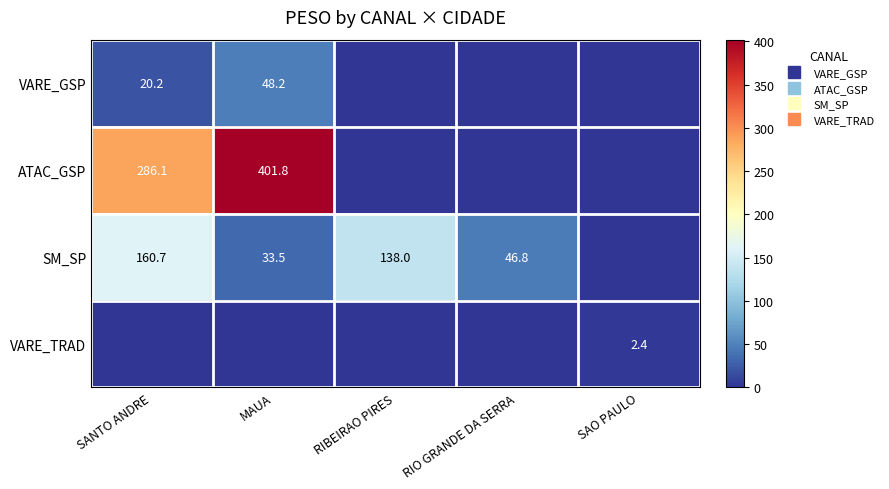

Is it true that SM_SP equals 233.8 at SANTO ANDRE?

False